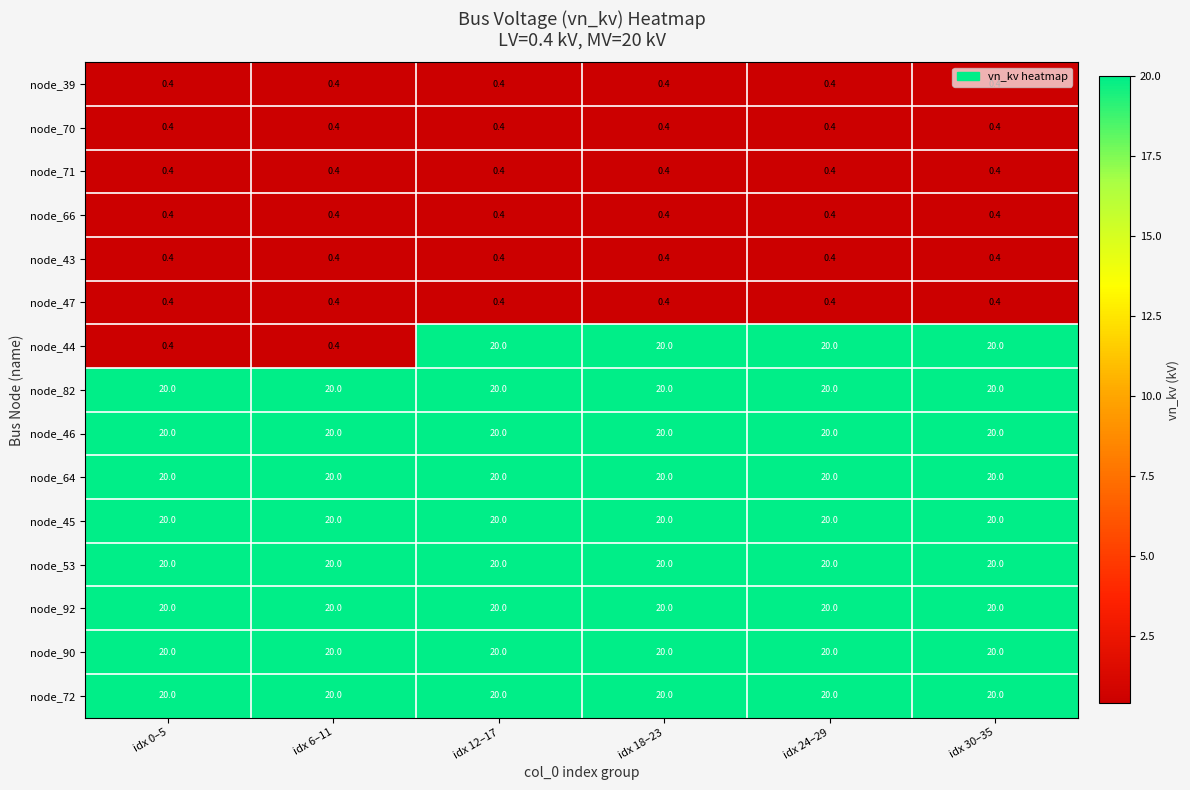

At how many categories does at least one series exceed 18?

6